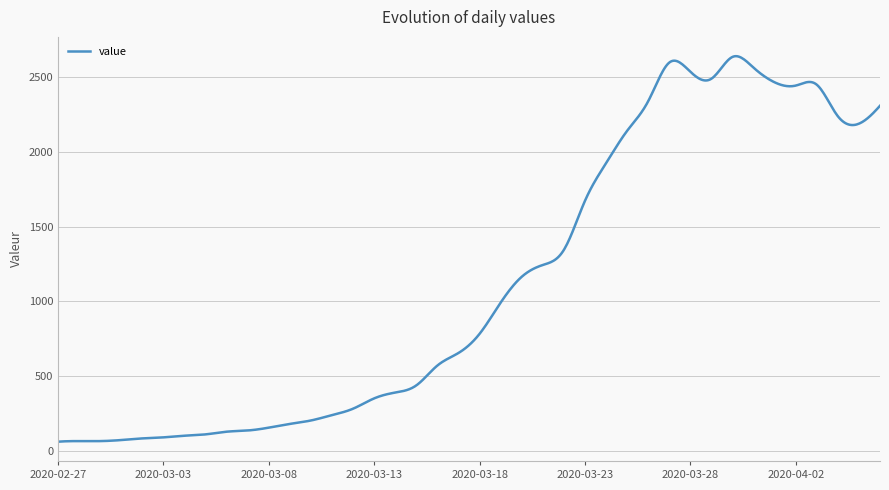

What is the difference between the maximum and minimum values?

2581.1